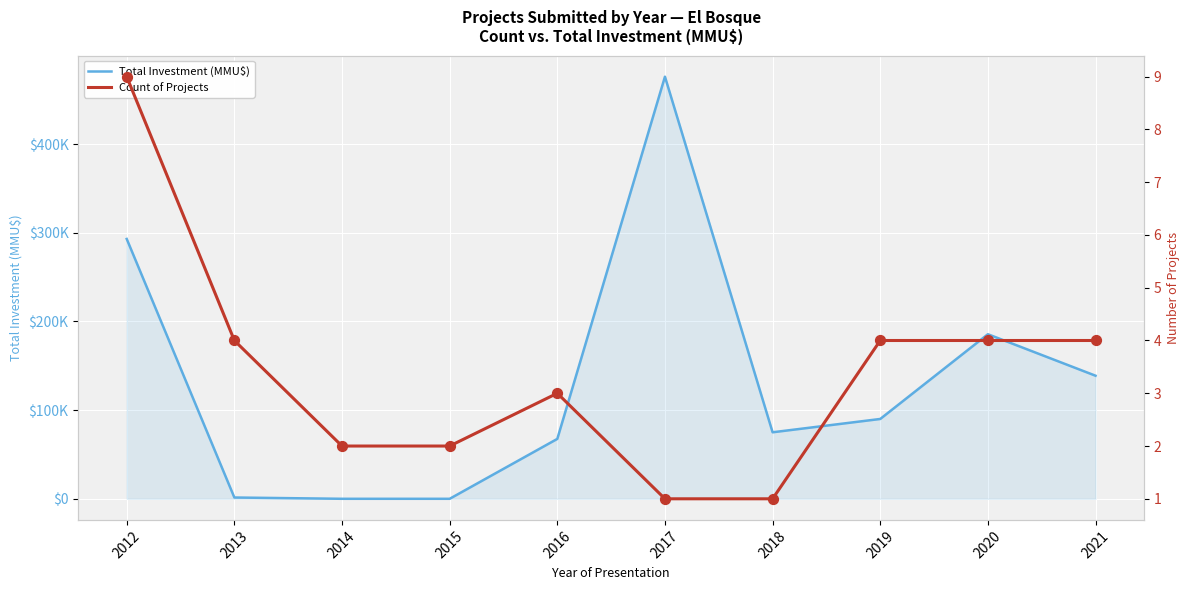

At how many categories does at least one series exceed 447734?

1